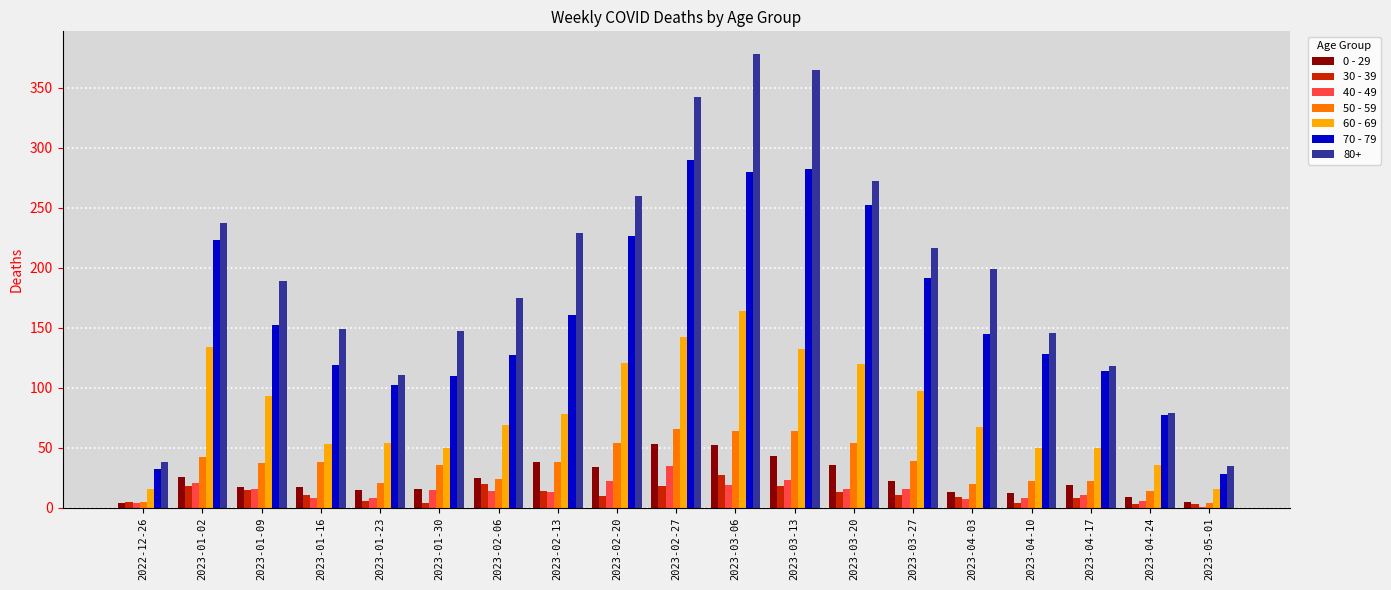

How many distinct data groups are displayed?

7